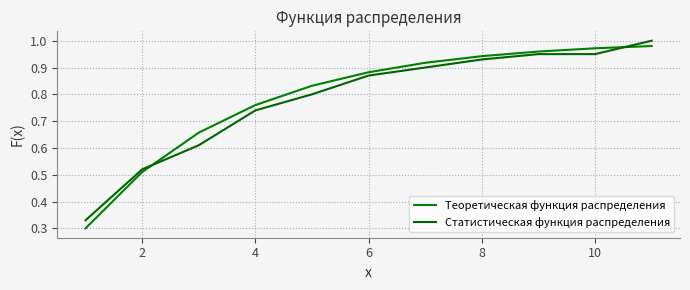

Which series has the widest spread of values?

Теоретическая функция распределения